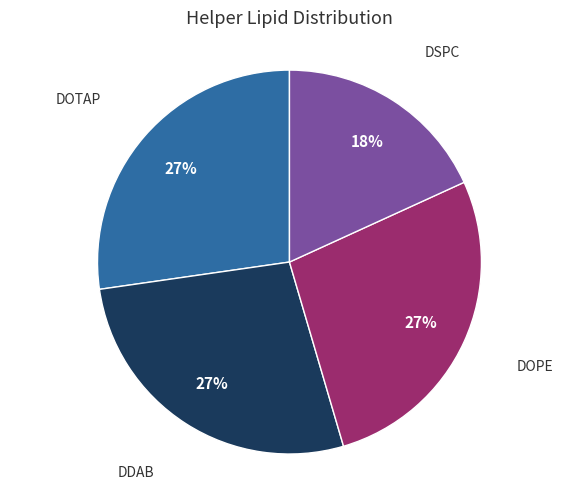

To the nearest percent, what is the average slice percentage?

25%